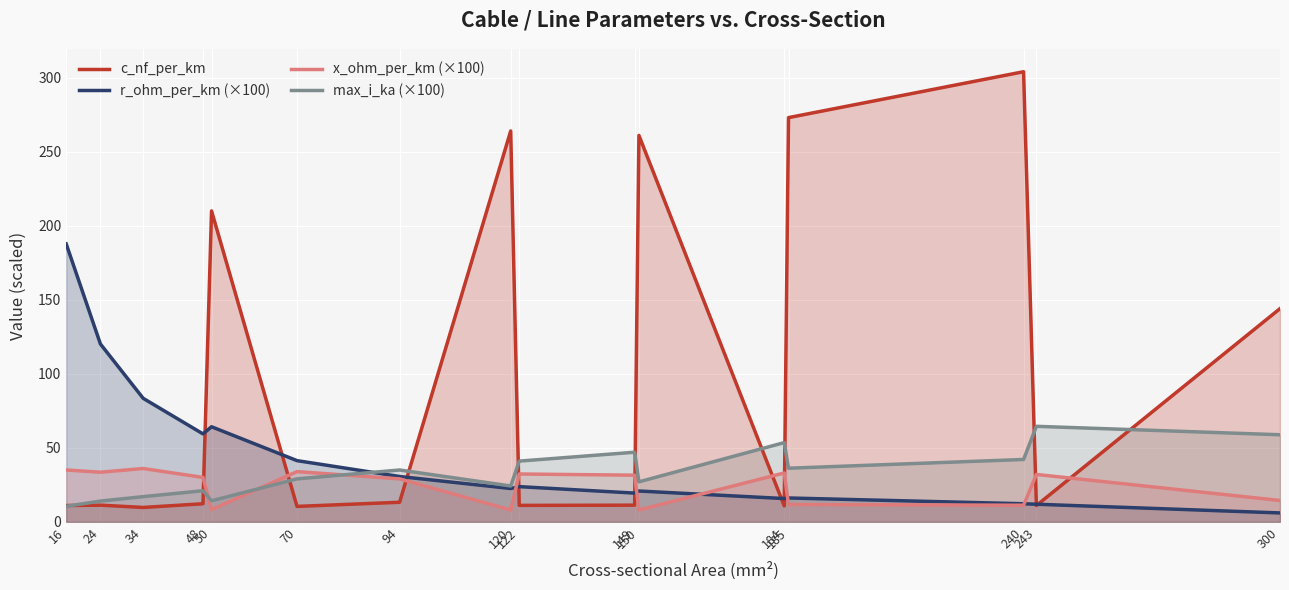

What is the approximate value of x_ohm_per_km (×100) at 122?

32.3